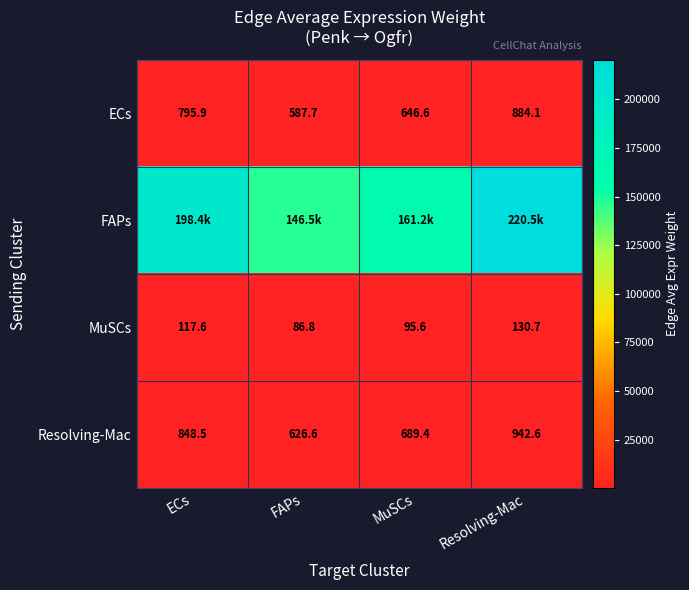

Count the number of categories in the chart.

4